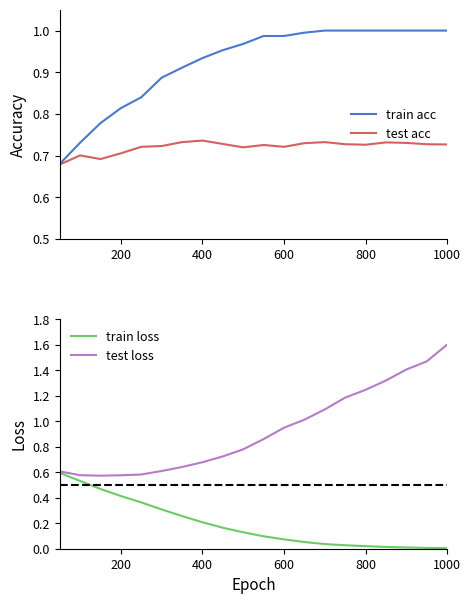

What are all the series names shown in the legend?

train acc, test acc, train loss, test loss